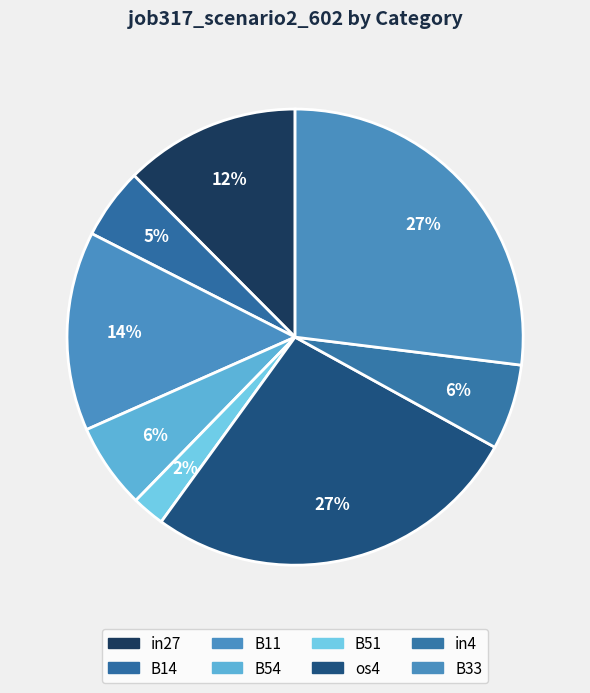

Is there a majority slice in this chart?

No